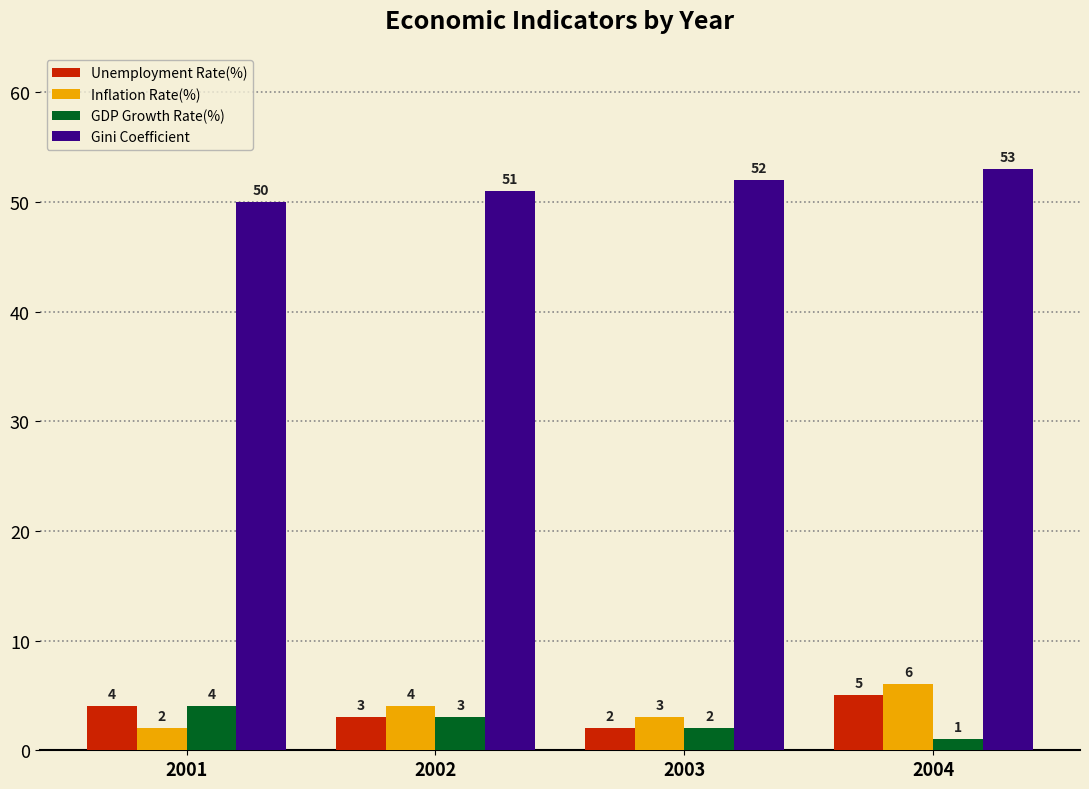

What are all the series names shown in the legend?

Unemployment Rate(%), Inflation Rate(%), GDP Growth Rate(%), Gini Coefficient